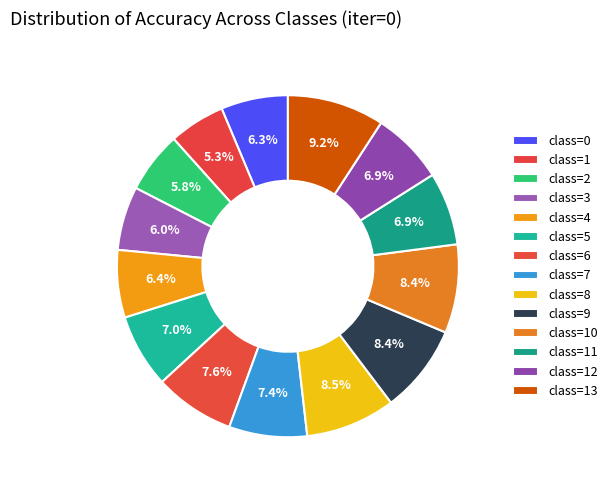

How many segments does this pie chart have?

14